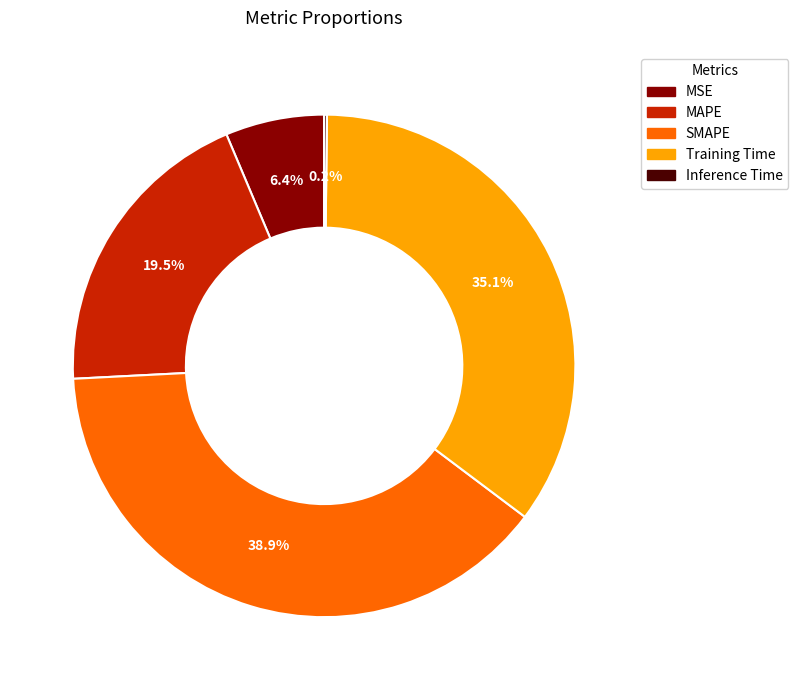

Does SMAPE represent more than half of the total?

No